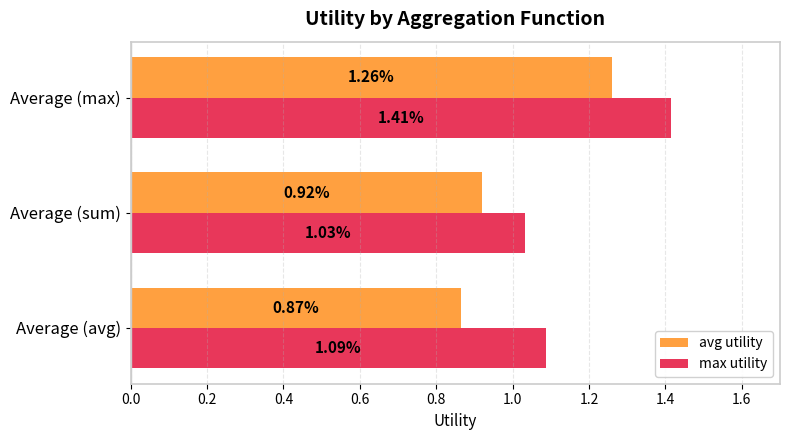

Is the value of avg utility at Average (avg) greater than the value of max utility at Average (sum)?

No